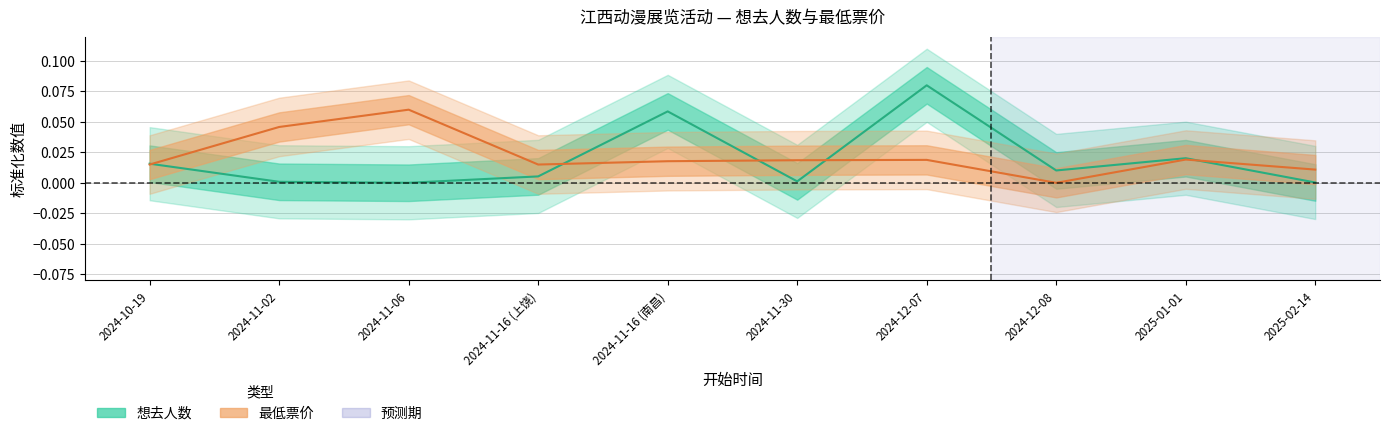

Is it true that 最低票价 equals 0.0 at 2024-12-07?

False